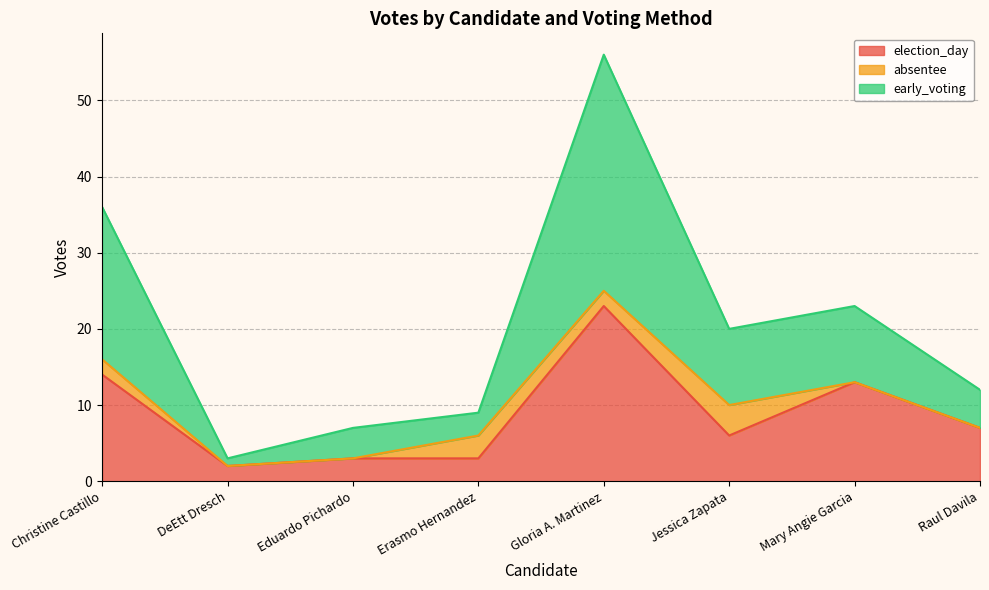

What is the maximum value for election_day?

23